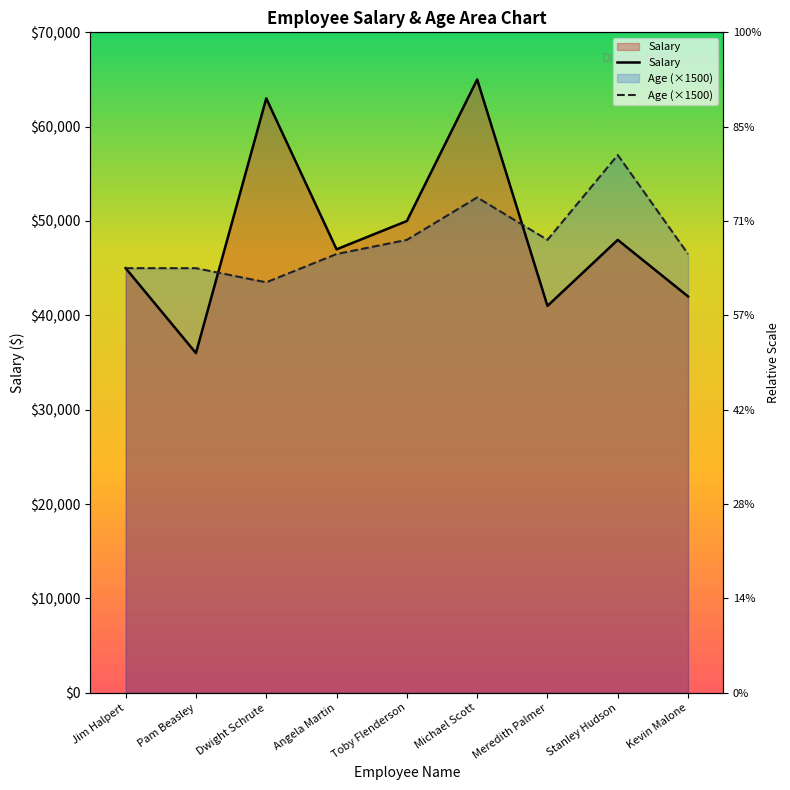

Reading right to left, transcribe all the data shown in this chart.

Salary: 42000	48000	41000	65000	50000	47000	63000	36000	45000
Age (×1500): 46500	57000	48000	52500	48000	46500	43500	45000	45000